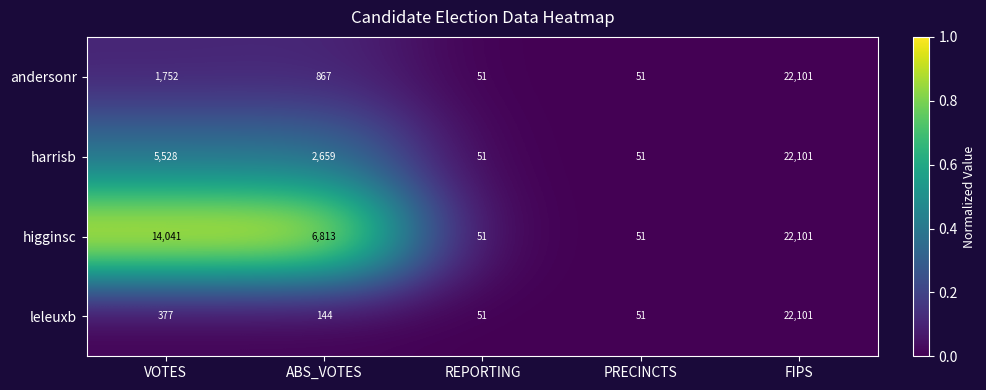

At how many categories does at least one series exceed 3468?

3